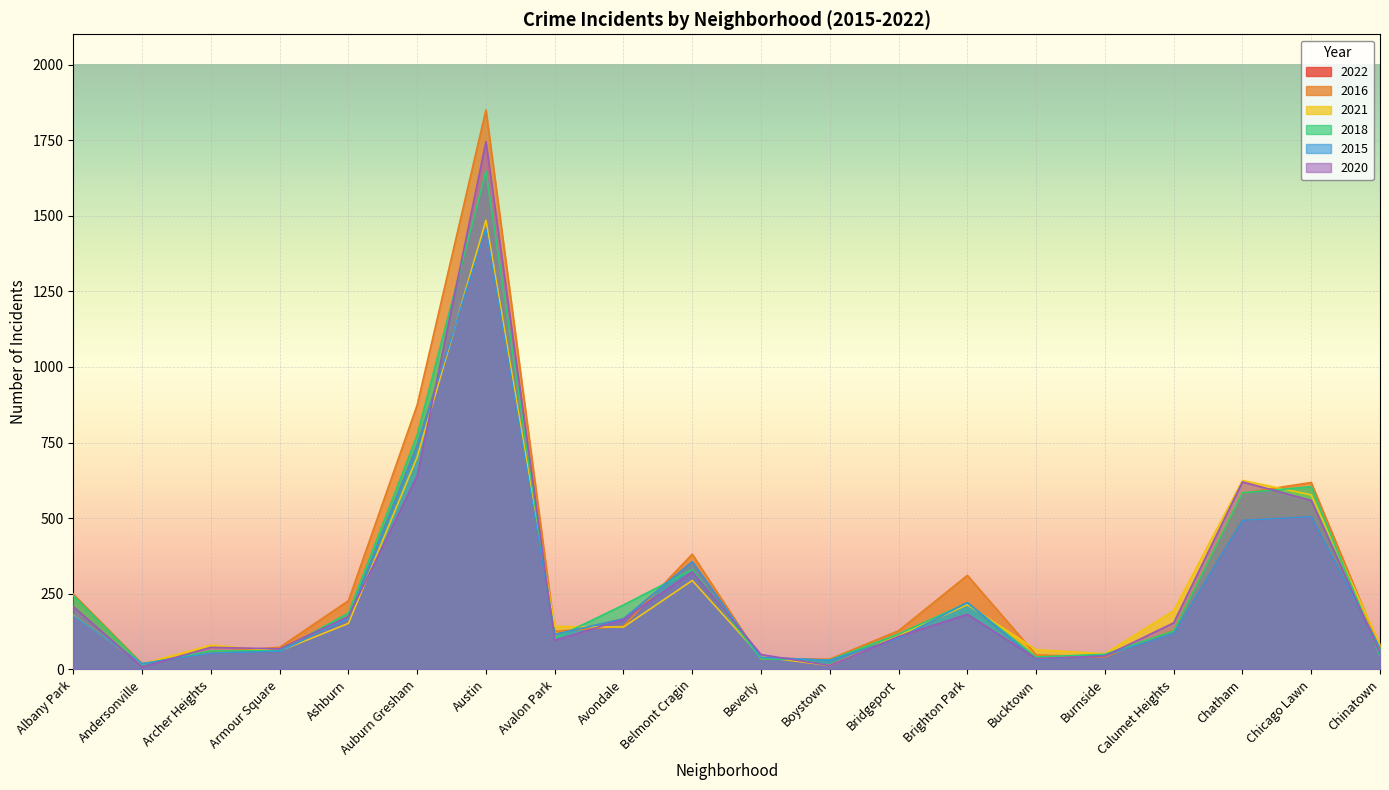

What is the difference between the maximum and minimum values in the 2018 series?

1630